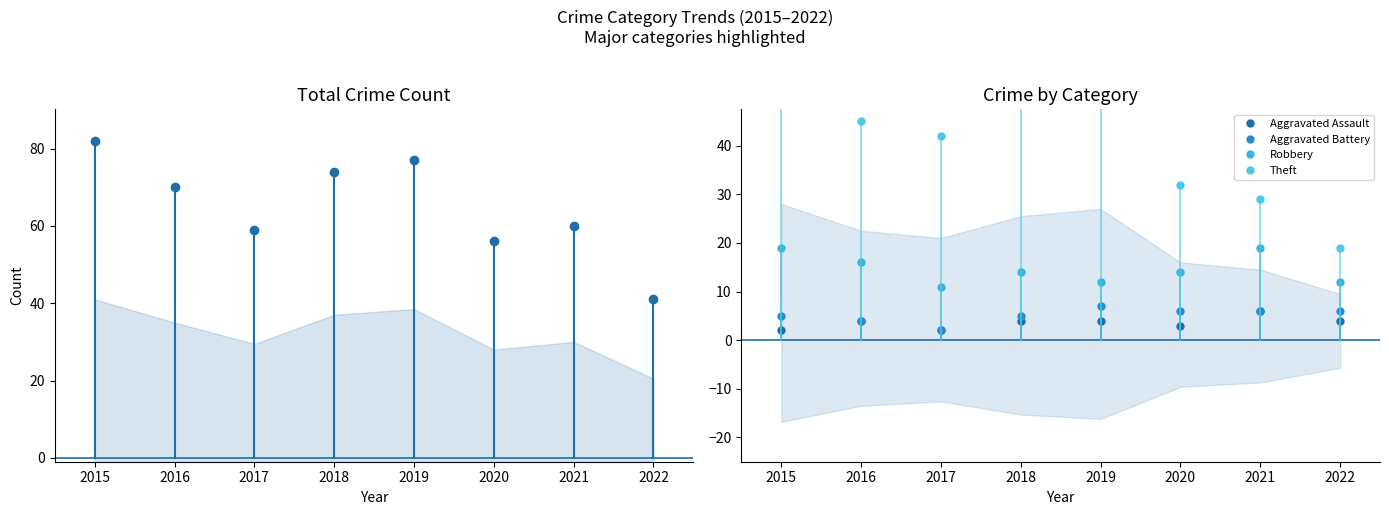

What is the average value of the Total series?

65